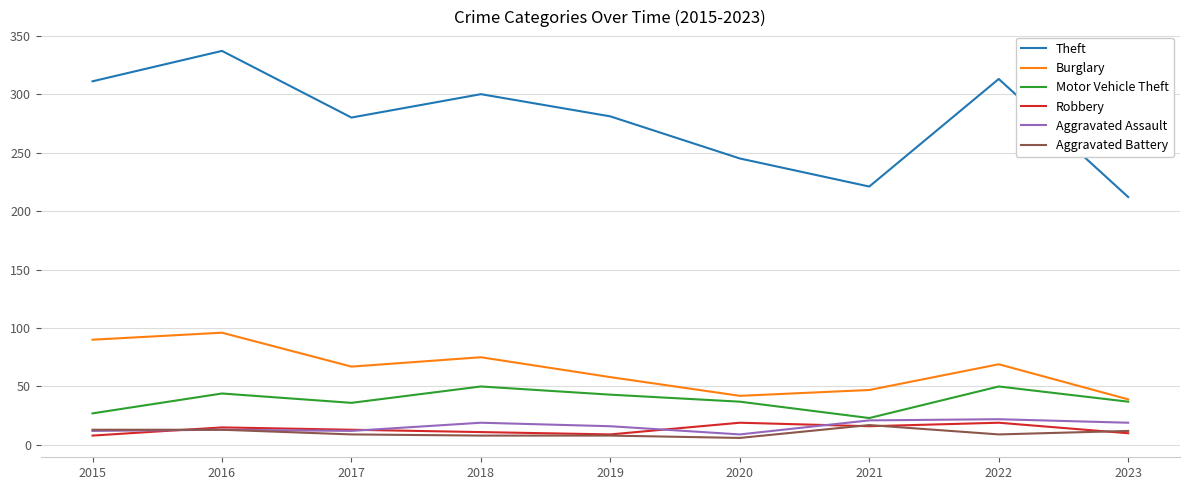

What is the approximate value of Burglary at 2023?

39